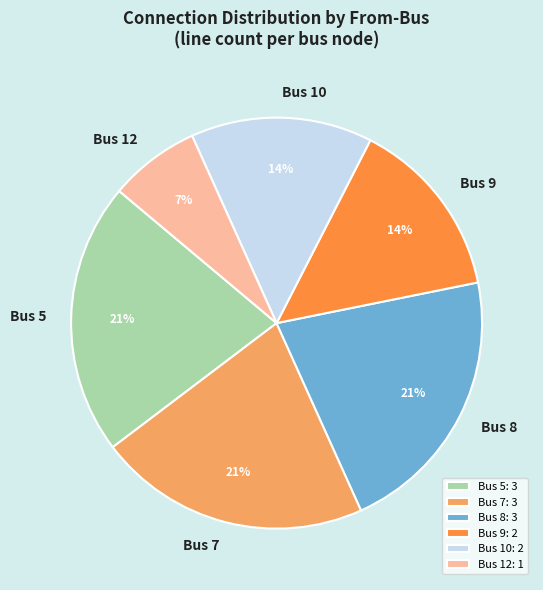

How many slices are in this pie chart?

6